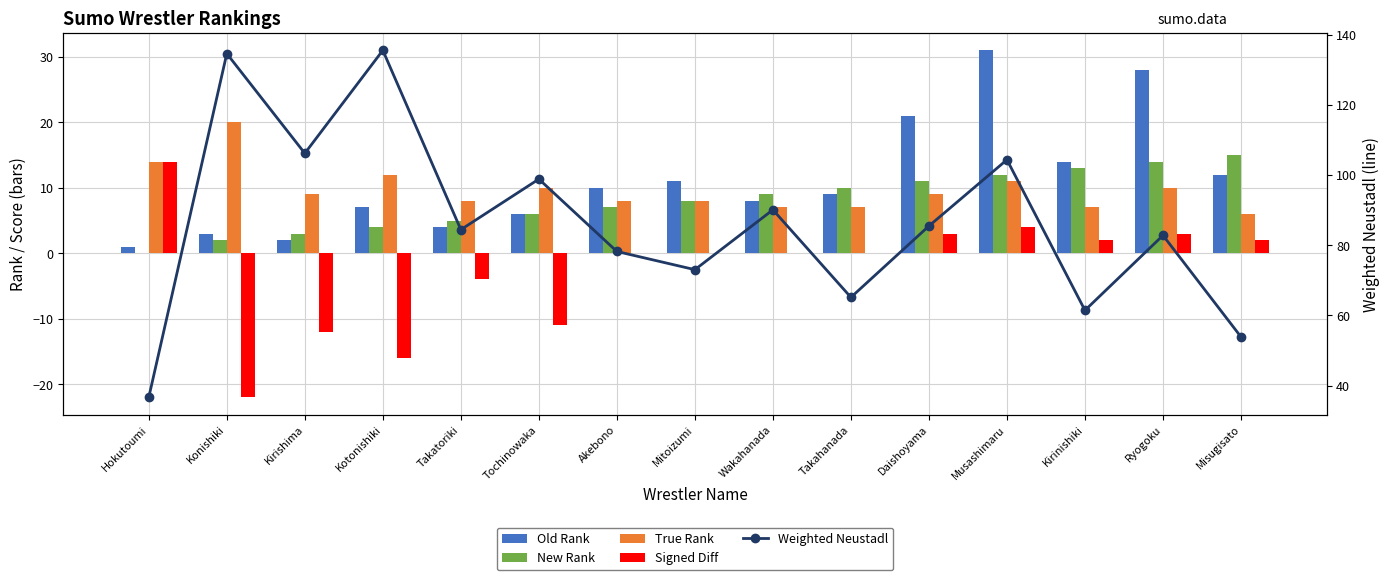

What position from the right is Tochinowaka?

10